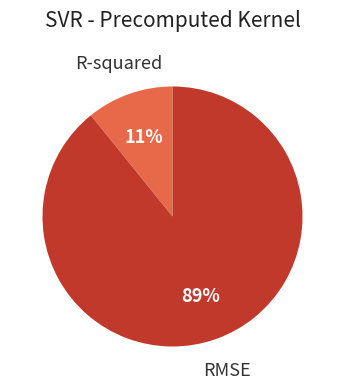

Does any single category account for the majority?

Yes